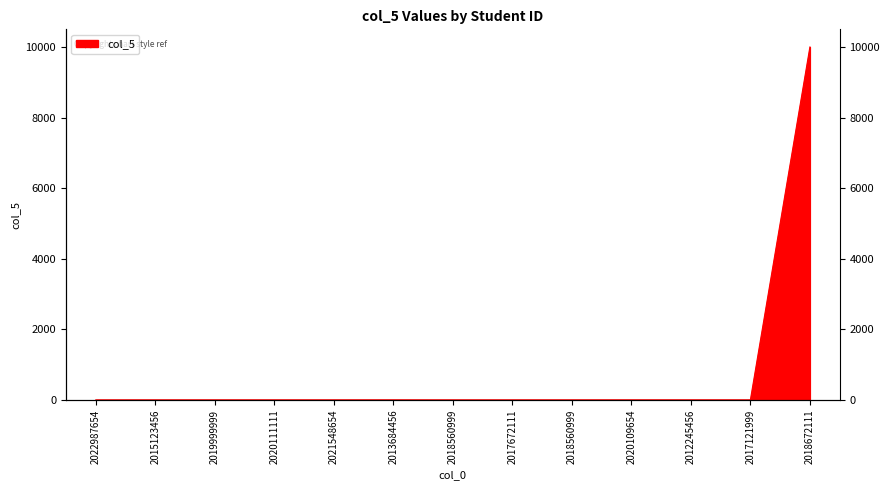

Read the value at 2020111111.

0.4